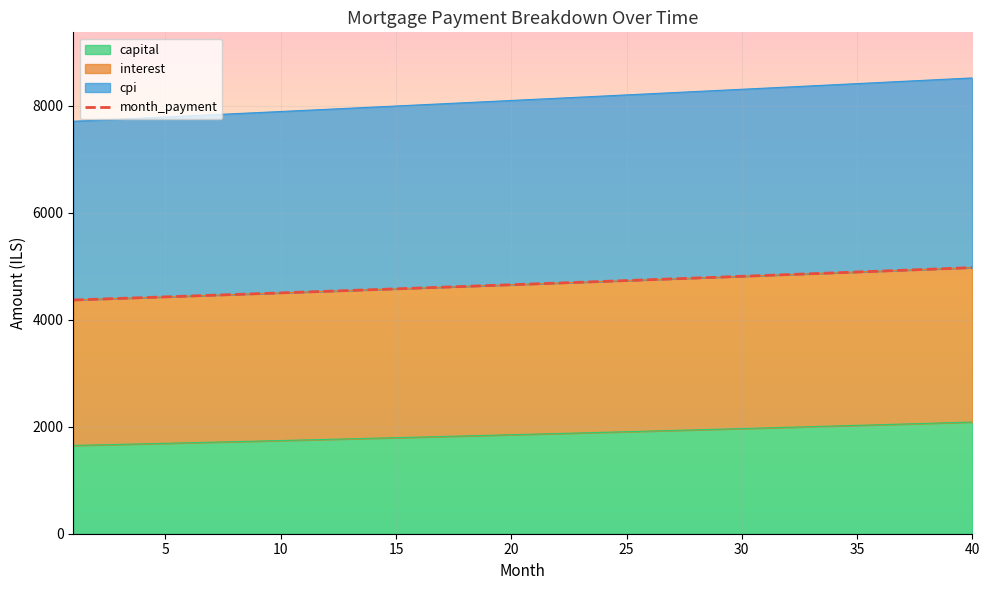

Where is the data nearest to the value 4669?

20